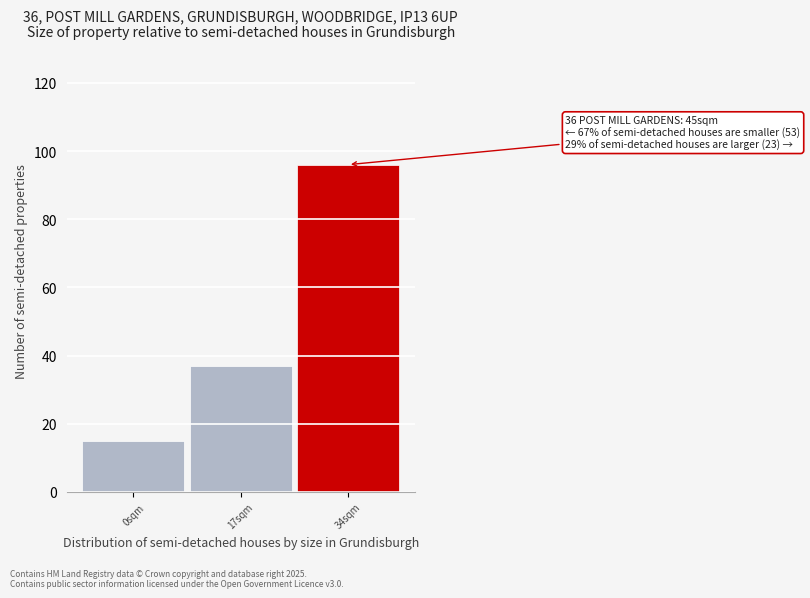

Reading left to right, what are all the values shown in this chart?

15	37	96